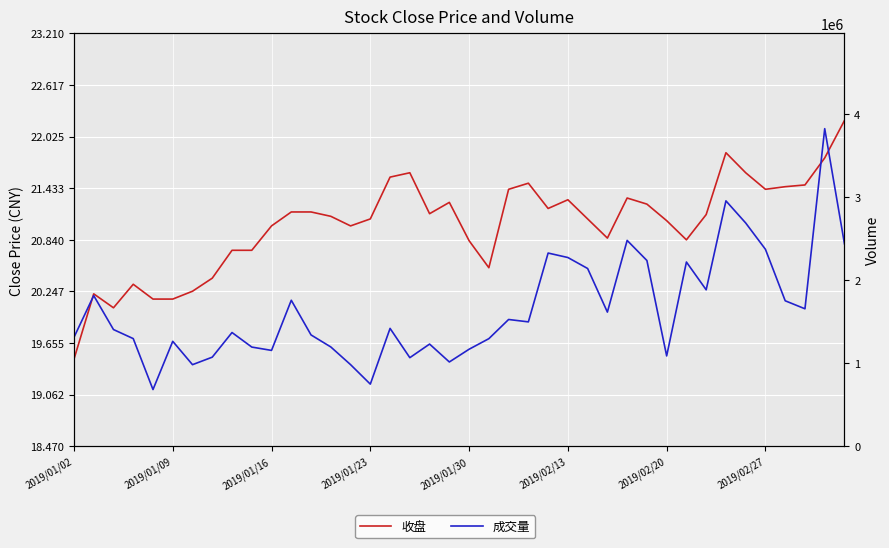

Which category has the lowest value in the 收盘 series?

2019/01/02